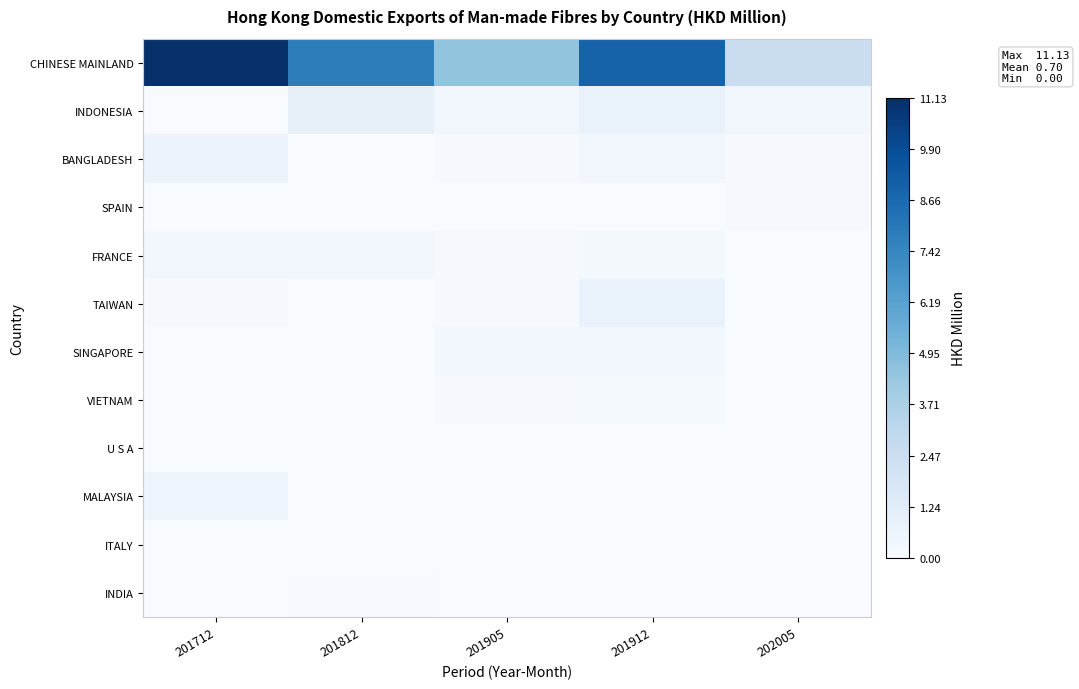

Which series has the largest total across all categories?

CHINESE MAINLAND